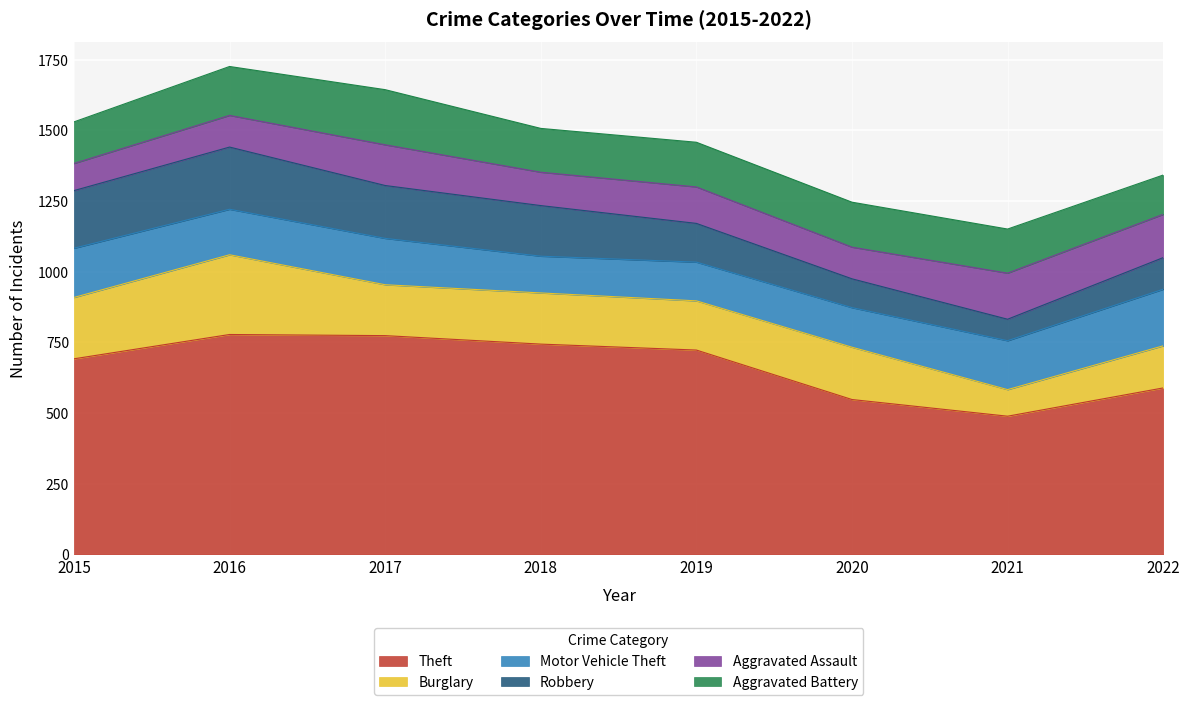

At 2019, list the series in order from largest to smallest.

Theft, Burglary, Aggravated Battery, Motor Vehicle Theft, Robbery, Aggravated Assault